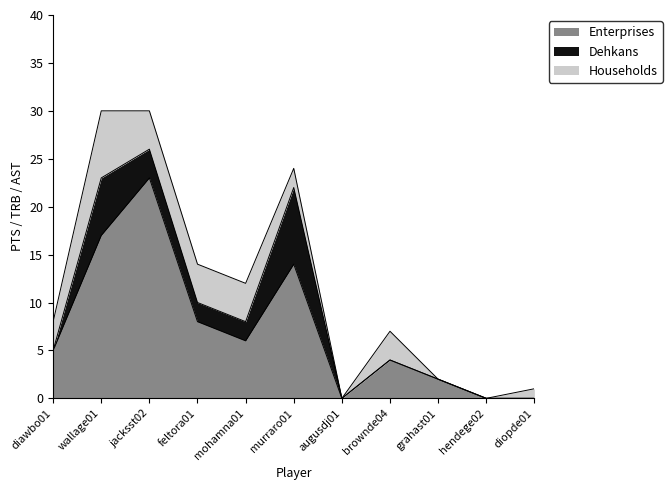

What is the spread (max minus min) of values at jacksst02?

20